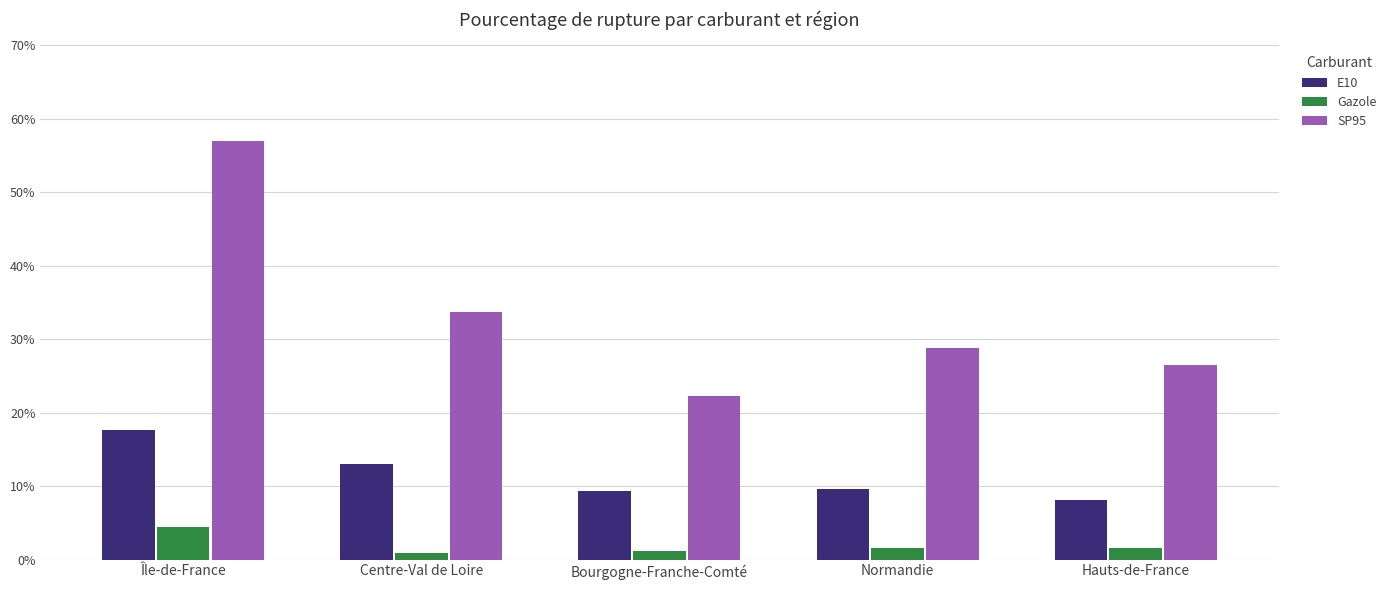

List the labels in order of SP95 value, largest first.

Île-de-France, Centre-Val de Loire, Normandie, Hauts-de-France, Bourgogne-Franche-Comté